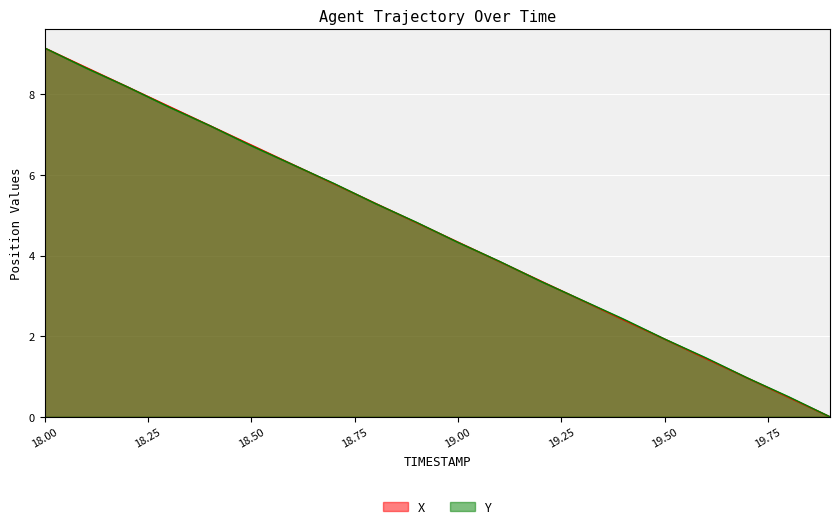

After their last crossing, which series has the higher values: Y or X?

Y